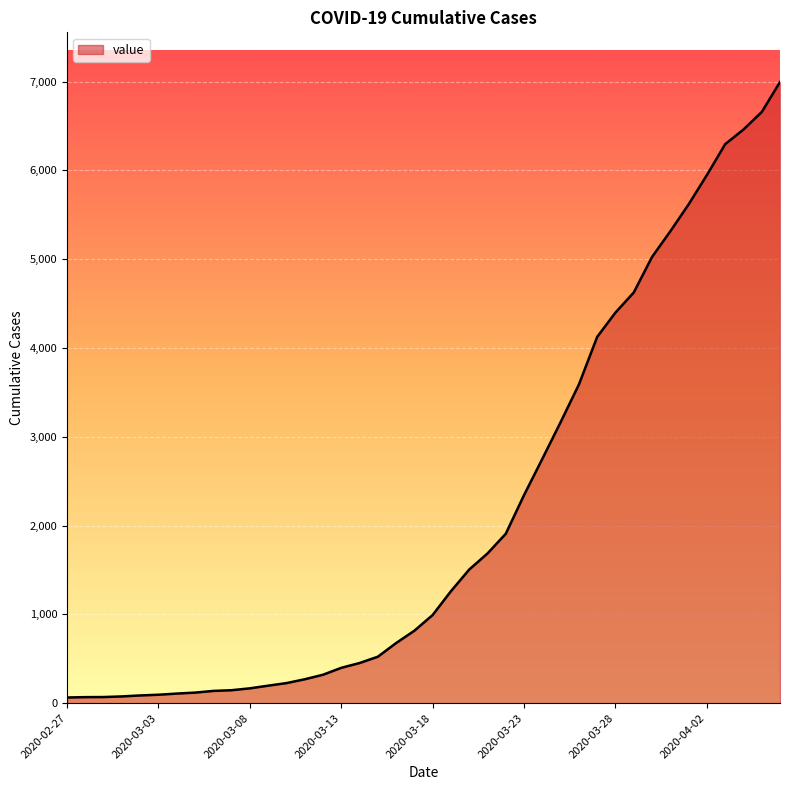

What is the difference between the maximum and minimum values?

6931